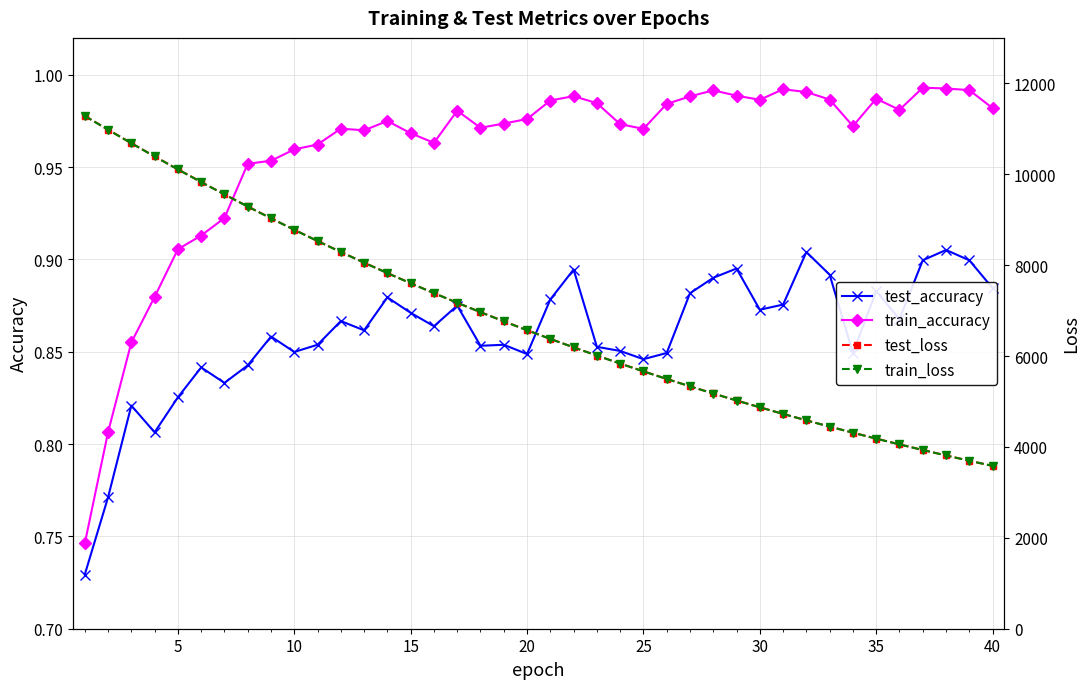

What is the sum of all test_loss values?

272413.8